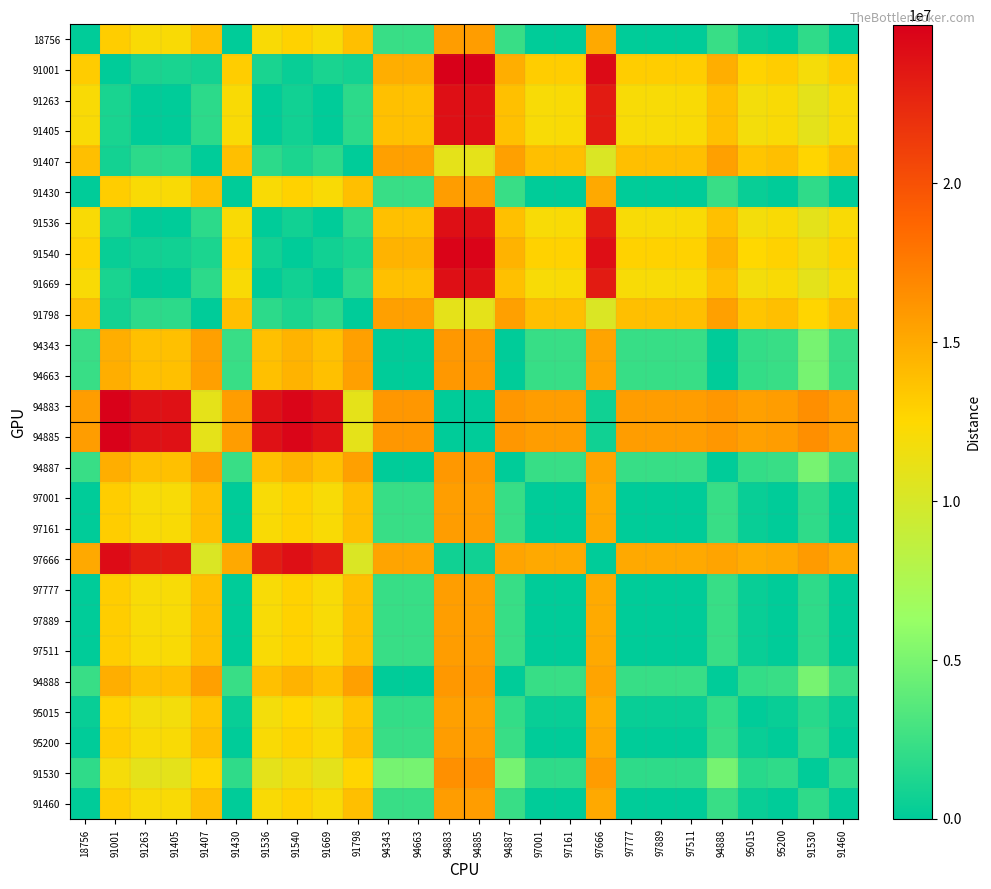

Which has a higher value, 91001 or 97666?

97666